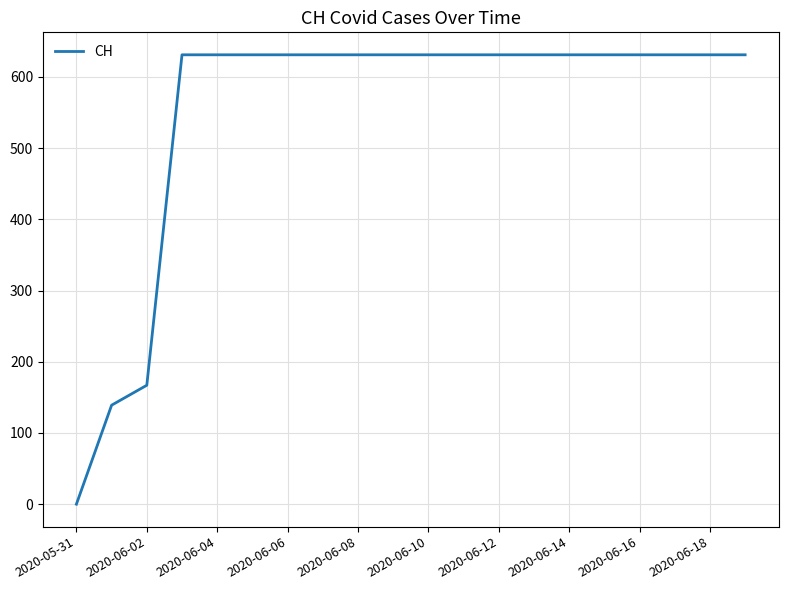

What is the greatest value displayed?

631